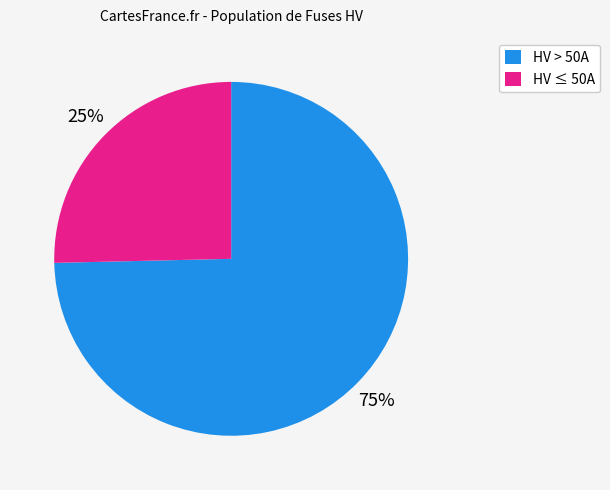

What is the ratio of the value at HV ≤ 50A to the value at HV > 50A?

0.3